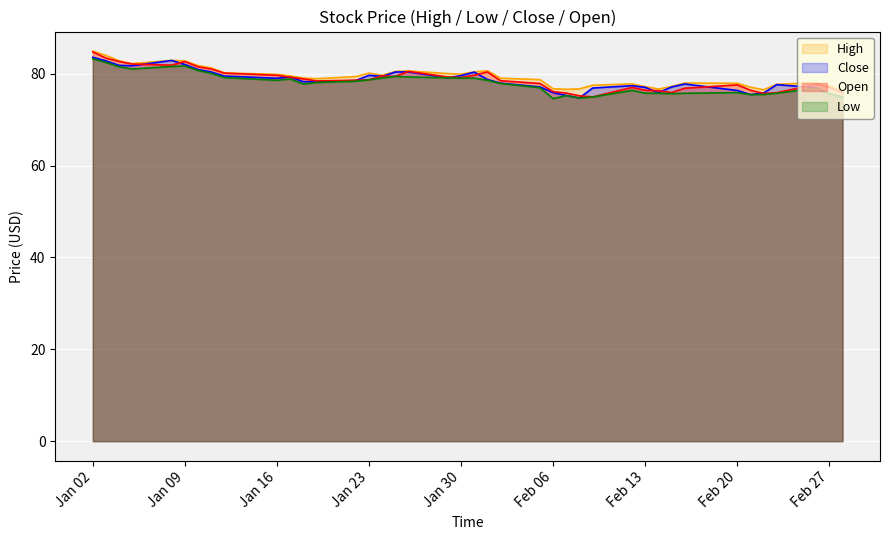

What is the greatest value displayed?

84.9